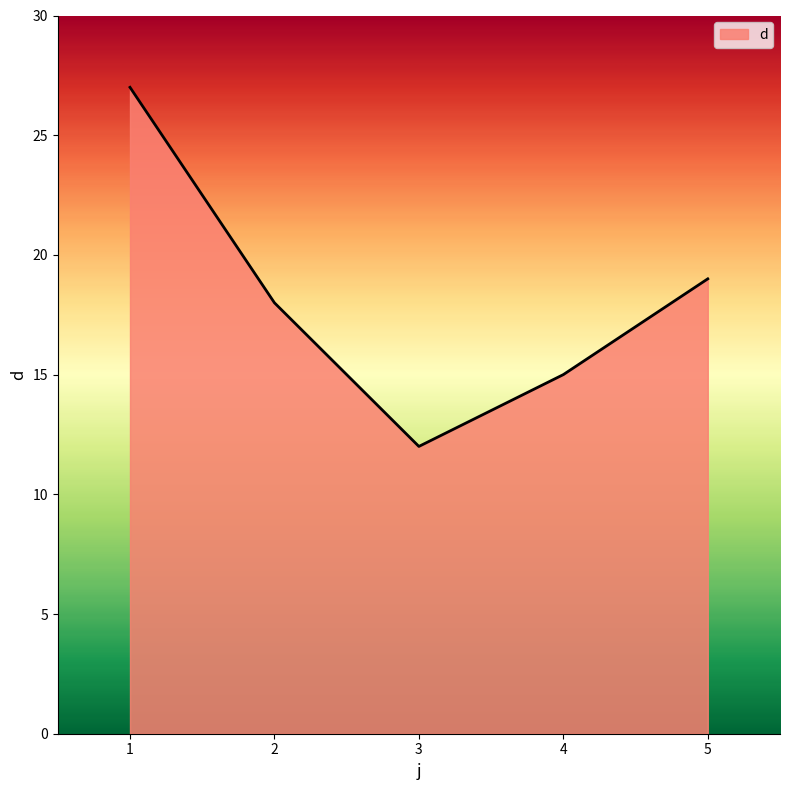

What is the difference between the second highest and second lowest values?

4